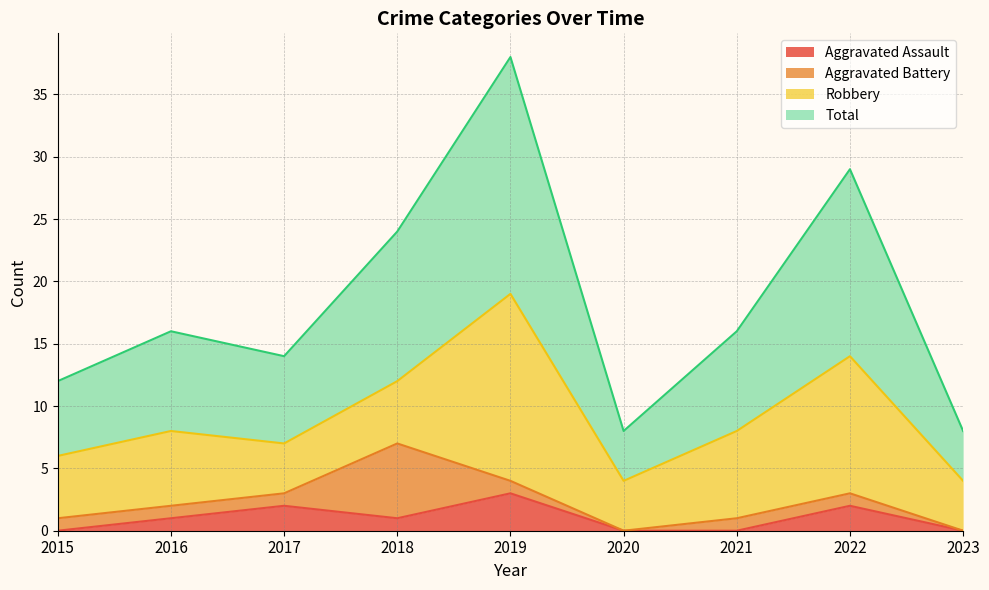

True or false: Total has a value of 12 at 2023.

False